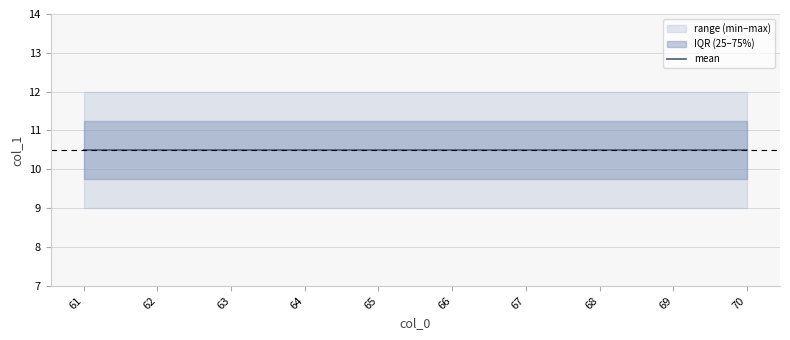

Which series changed the most between 62 and 65?

mean